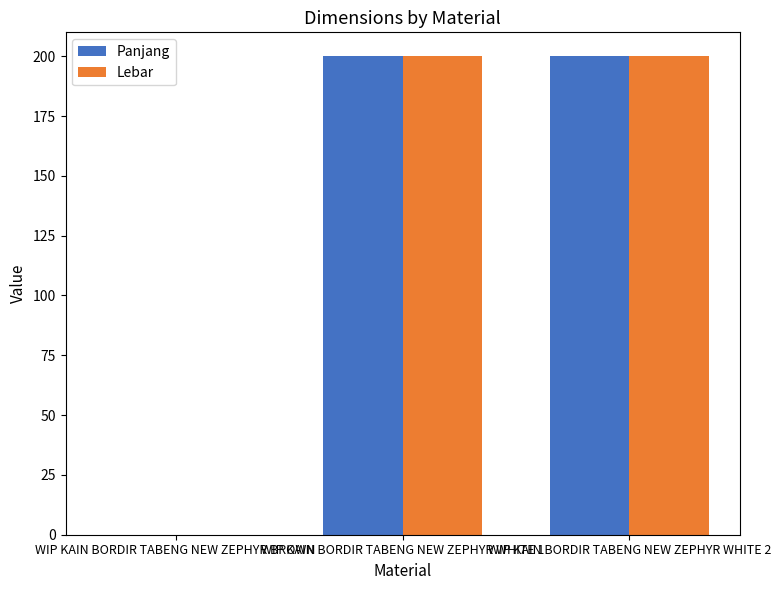

Does the chart contain stacked bars?

No